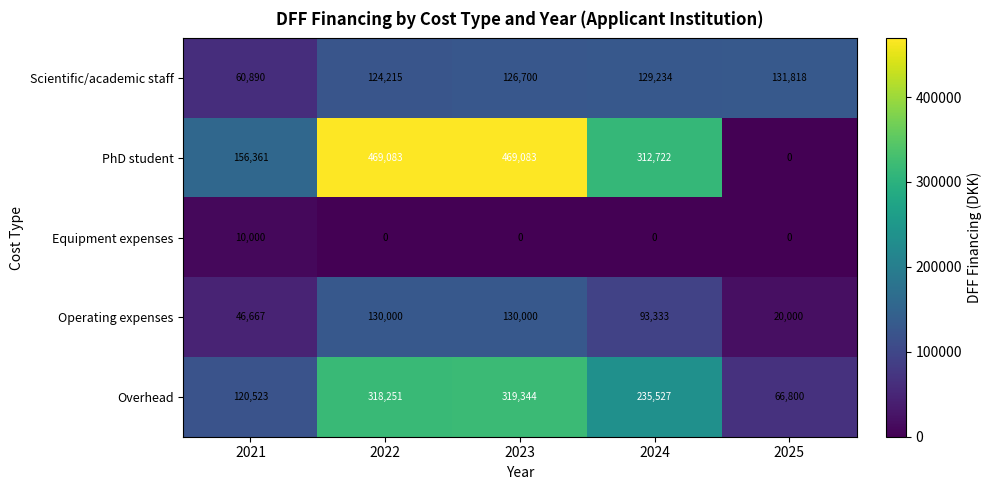

At which label does Operating expenses first exceed 93333?

2022